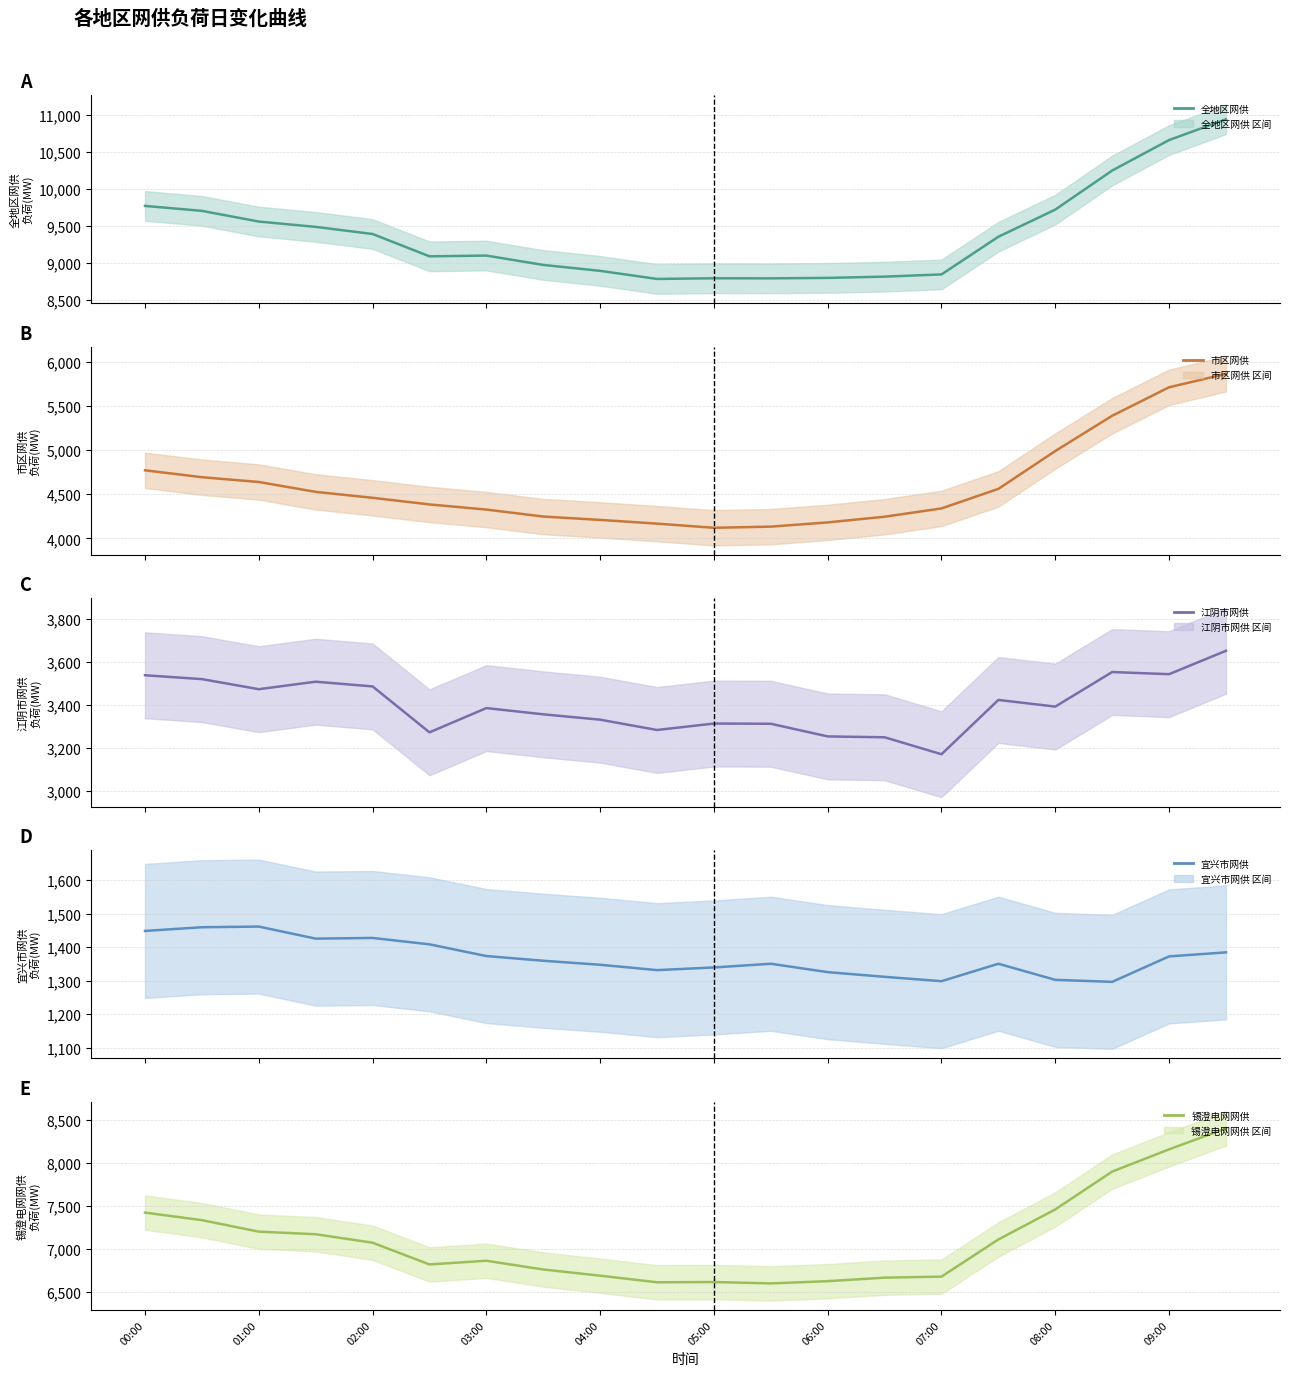

What position from the left is 11?

12